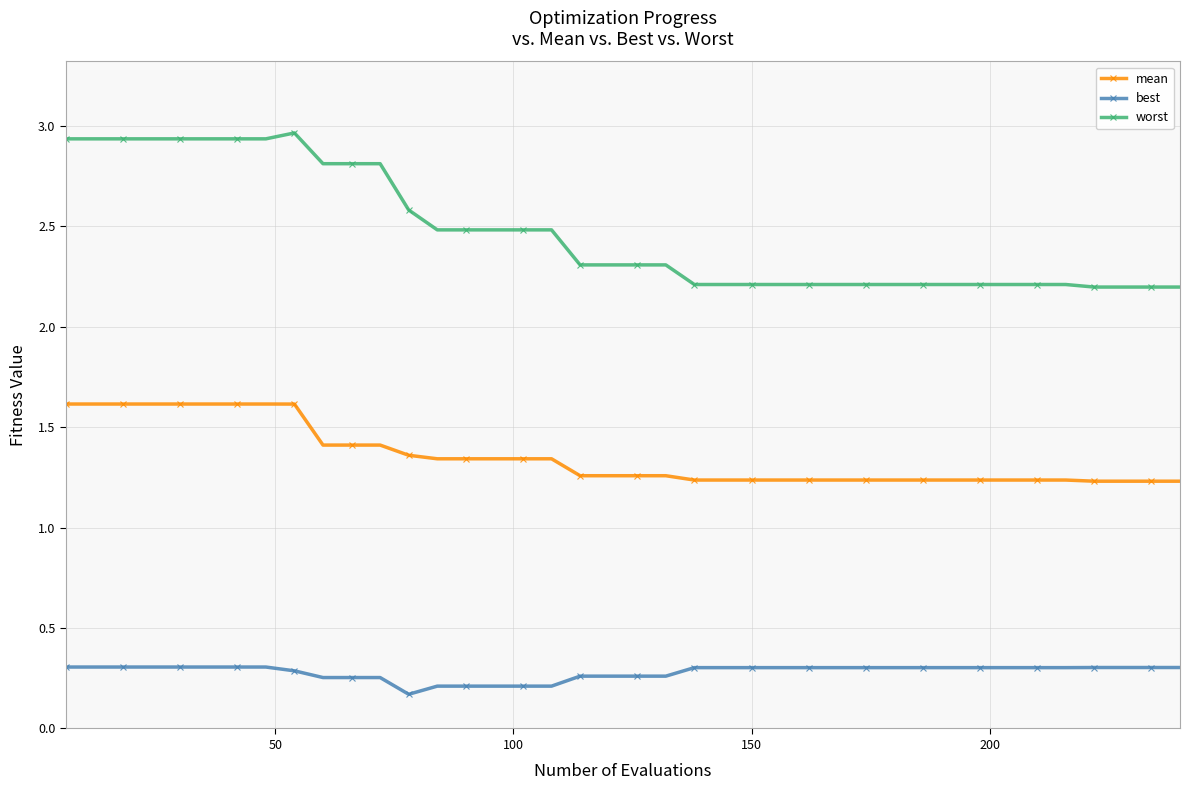

What is the minimum value for best?

0.2